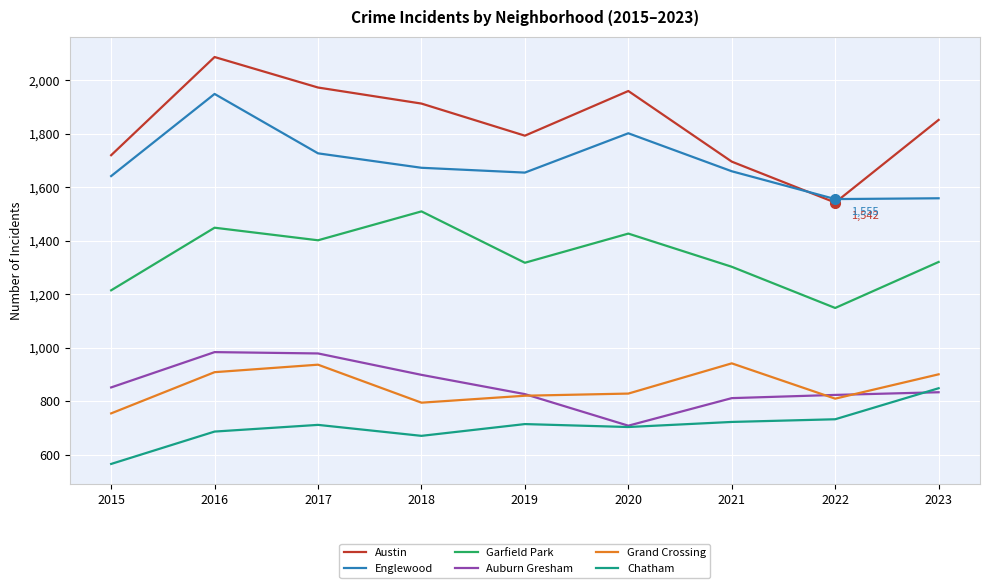

The value of Grand Crossing at 2023 is 900. True or false?

True